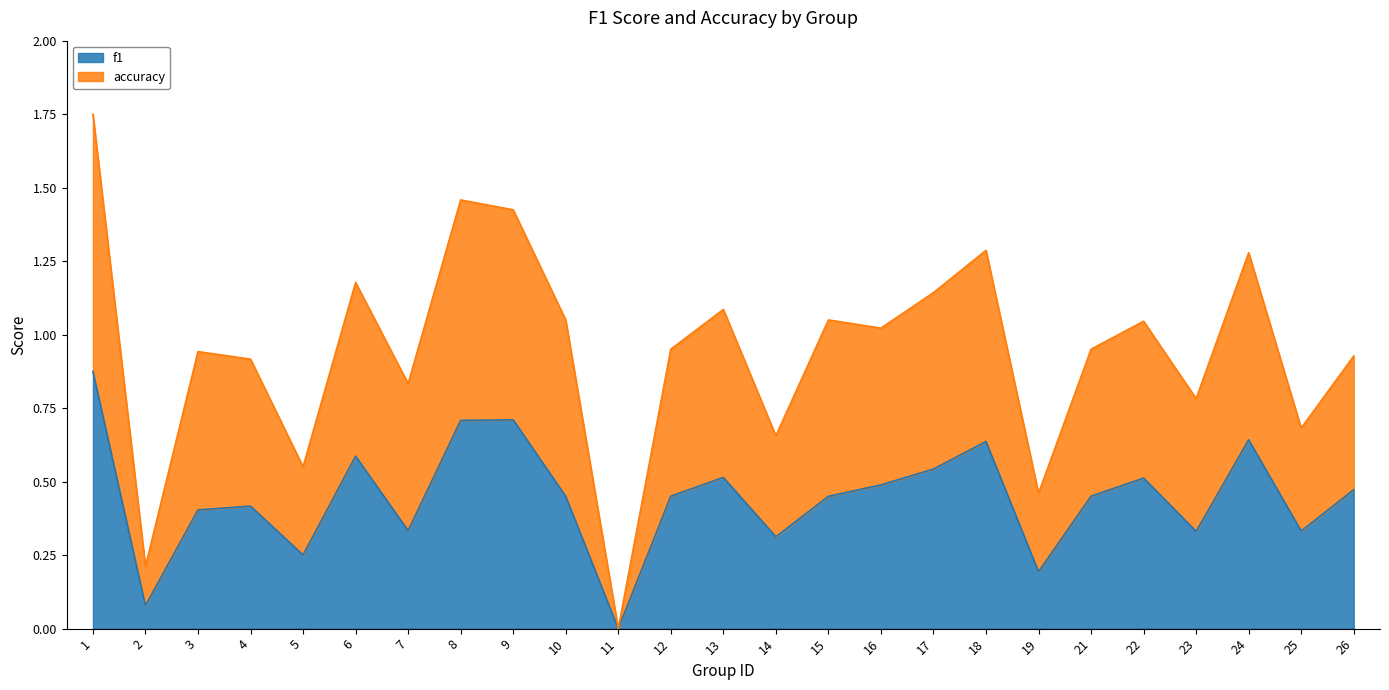

Does the chart display data point markers on the line(s)?

No